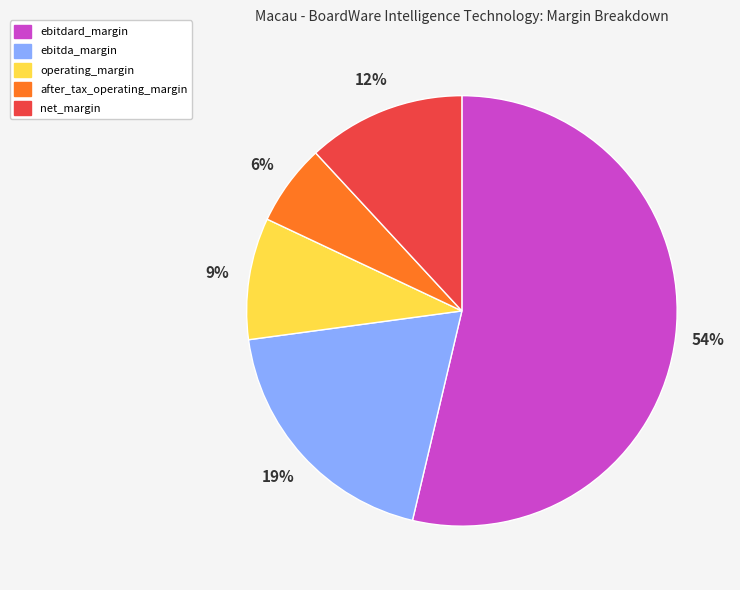

Which has a higher value, ebitda_margin or operating_margin?

ebitda_margin